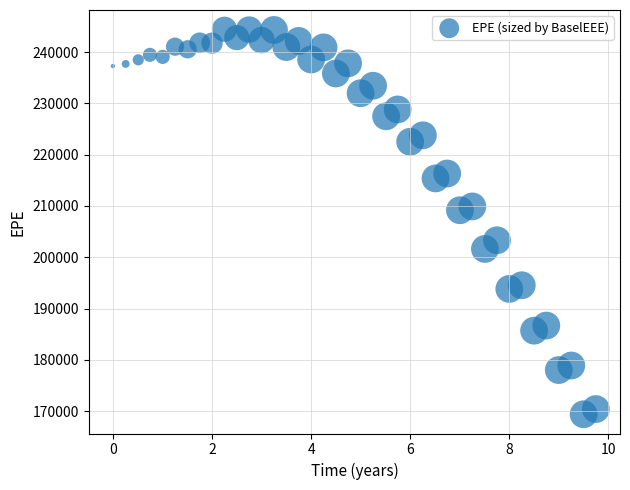

What is the range of Y values (max minus min)?

75029